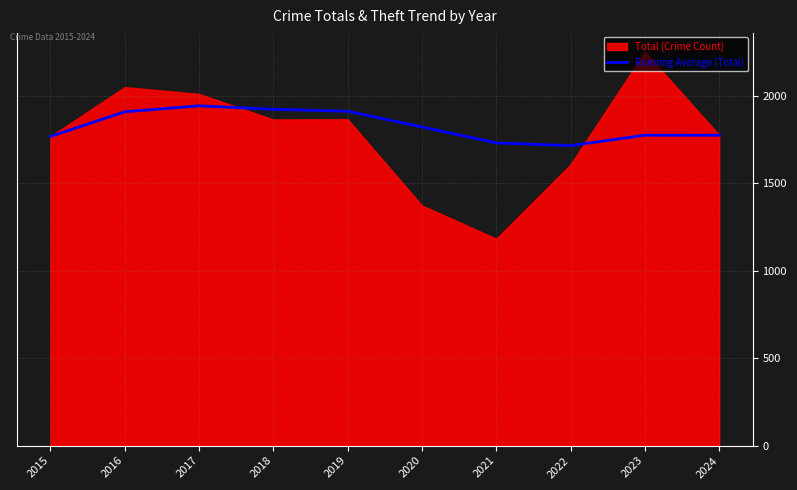

What is the approximate value at 2015?

1768.0